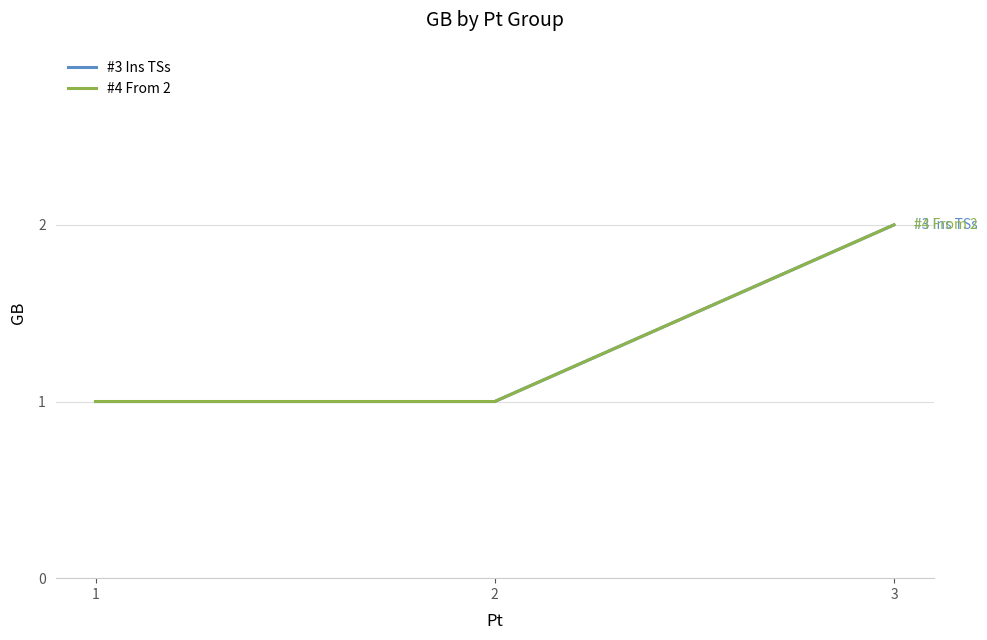

True or false: #4 From 2 and #3 Ins TSs intersect in this chart.

False